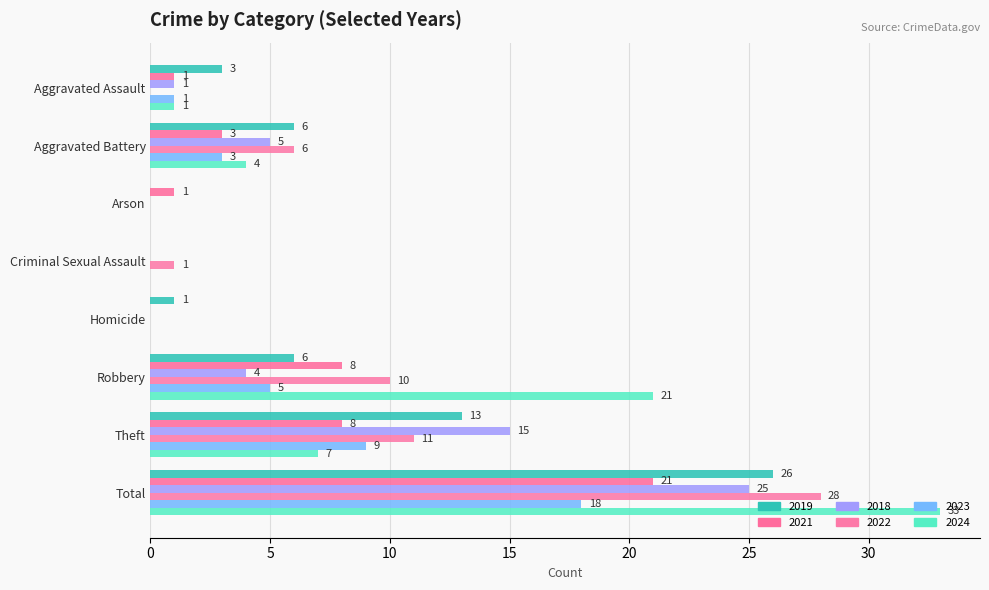

What is the label of the 1st bar from the left?

Aggravated Assault